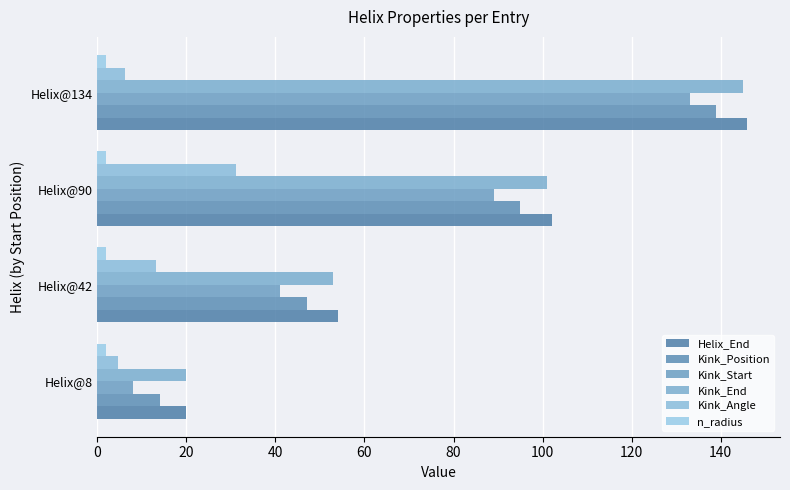

How many categories are shown in the chart?

4